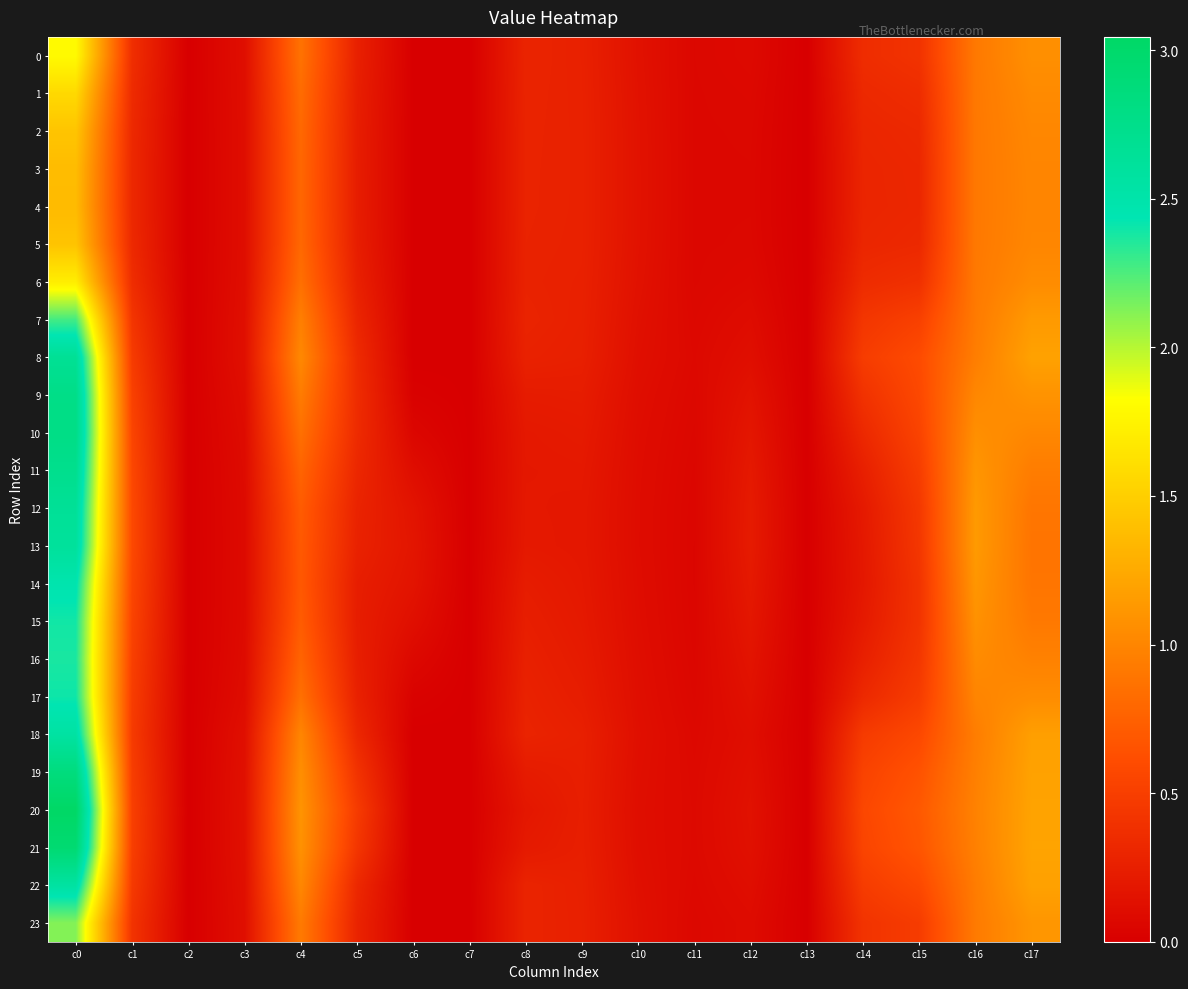

Count the number of categories in the chart.

18